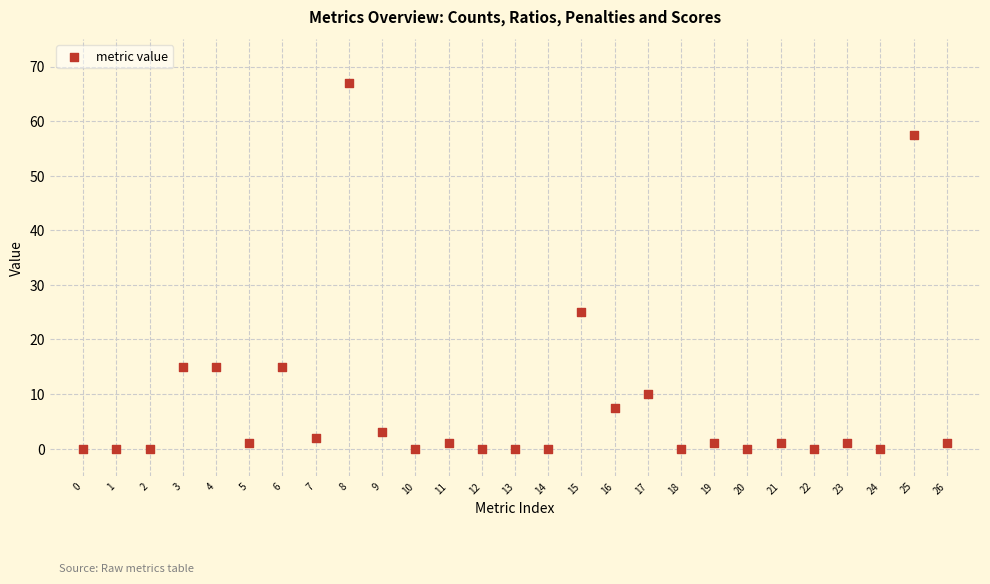

What Y value in the scatter plot is closest to 33?

25.0